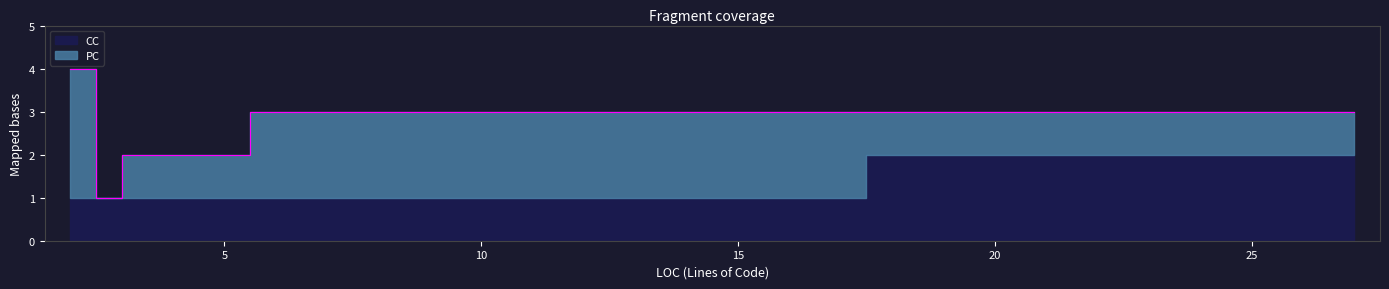

The value of CC at Main is 2. True or false?

False